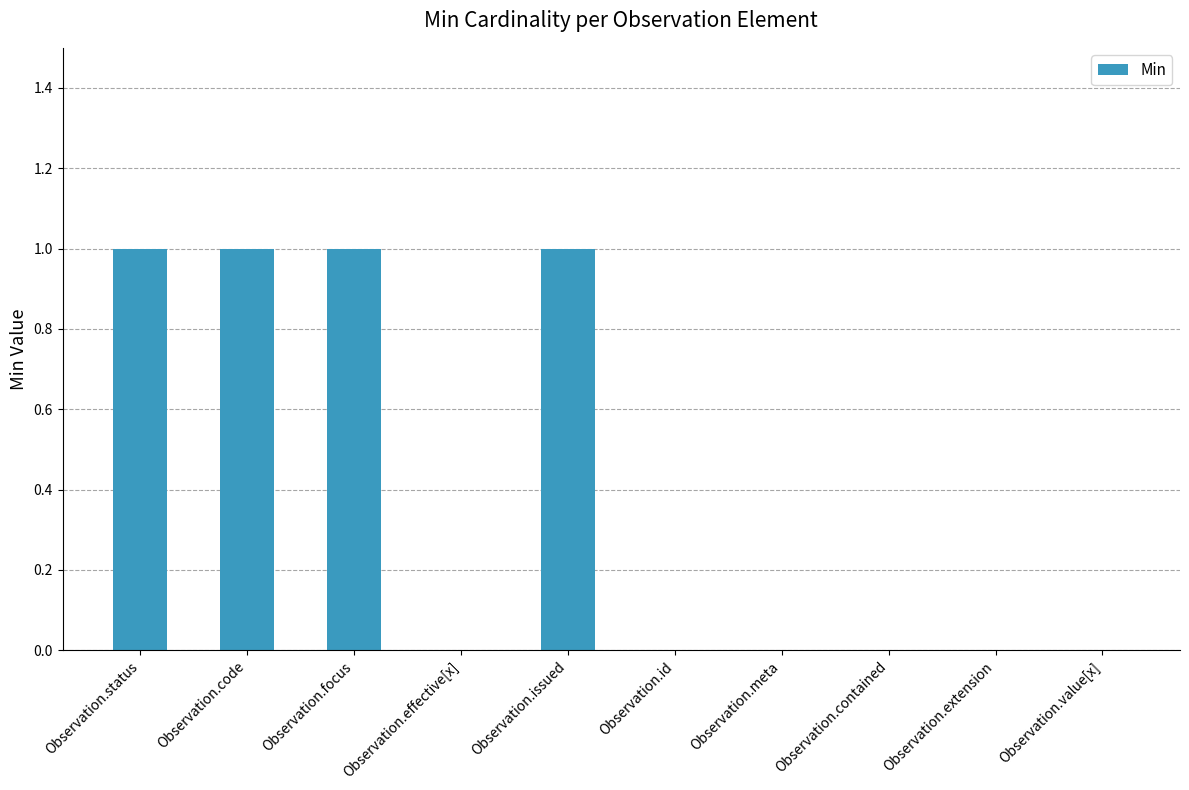

Between Observation.meta and Observation.issued, which is larger?

Observation.issued